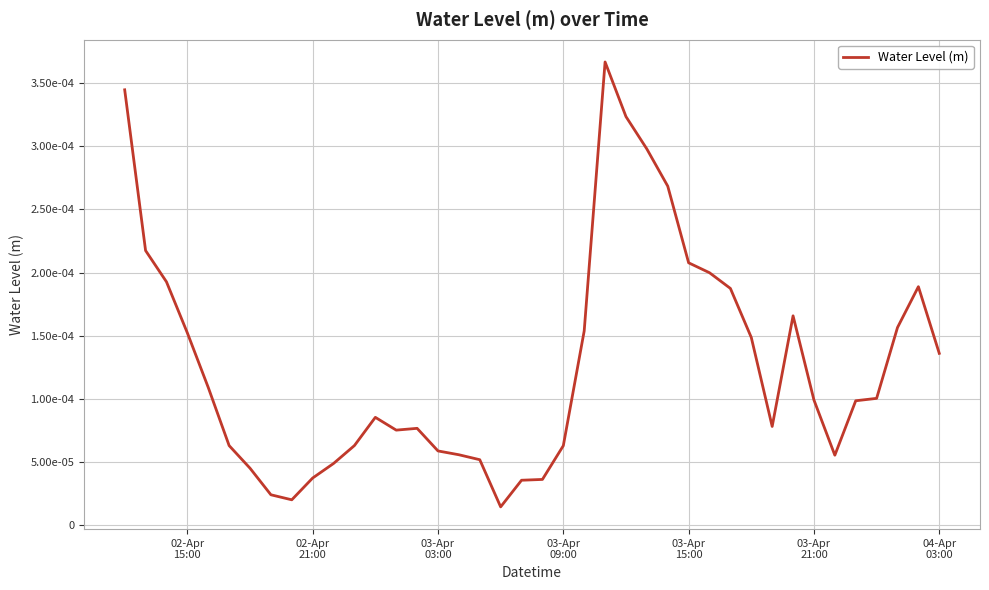

Does the chart display data point markers on the line(s)?

No